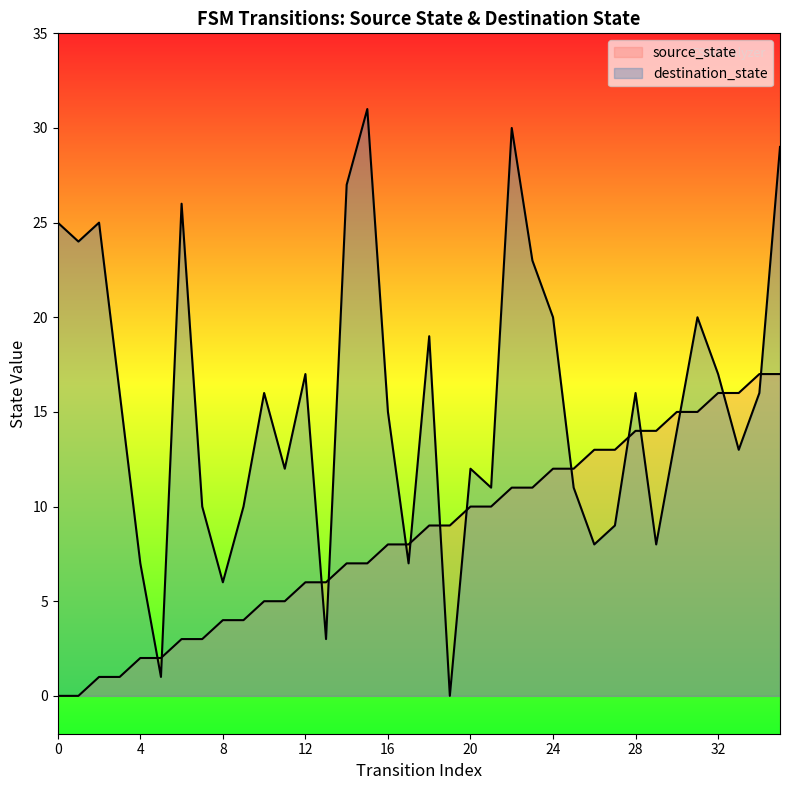

How many interior local peaks does the input_num series have?

10